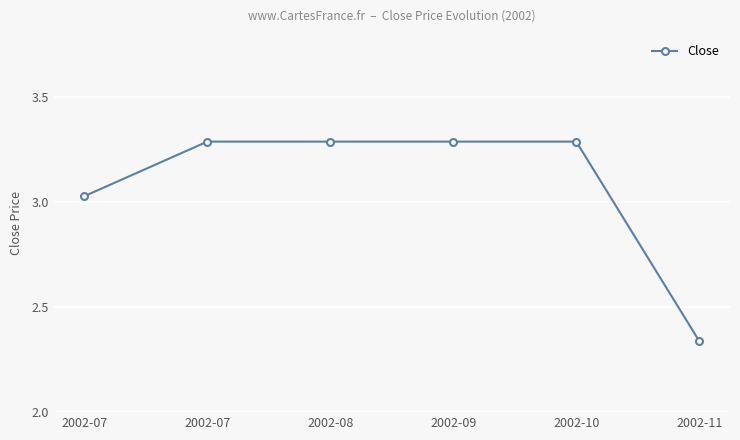

How many values are below 3?

1